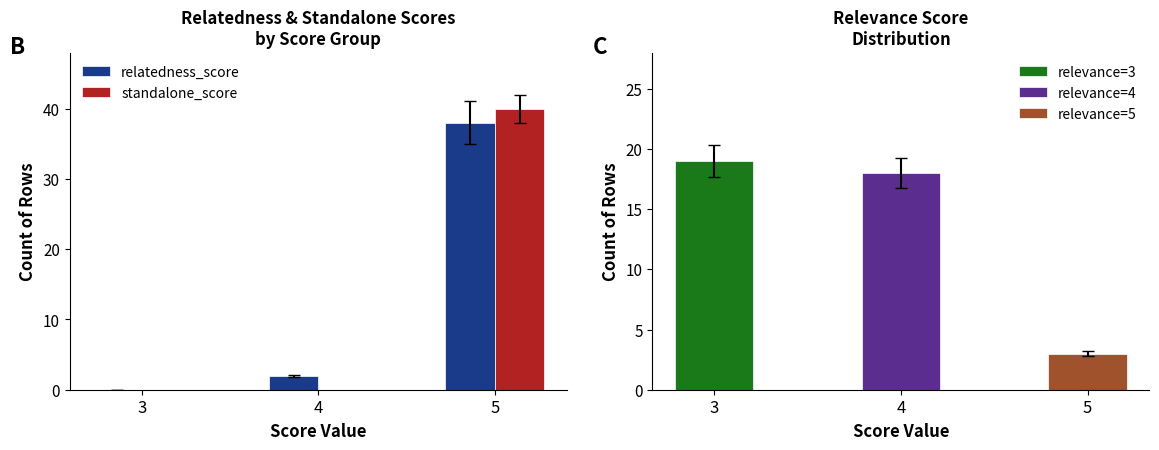

Reading left to right, extract all data points from this chart.

relatedness_score: 3=0	4=2	5=38
standalone_score: 3=0	4=0	5=40